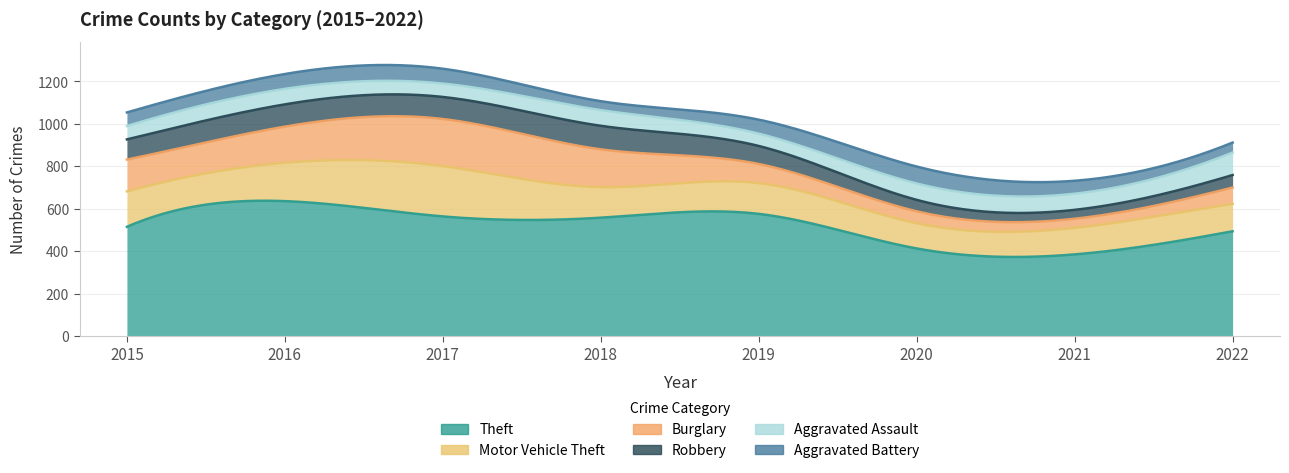

Between 2016 and 2017, which is larger?

2016